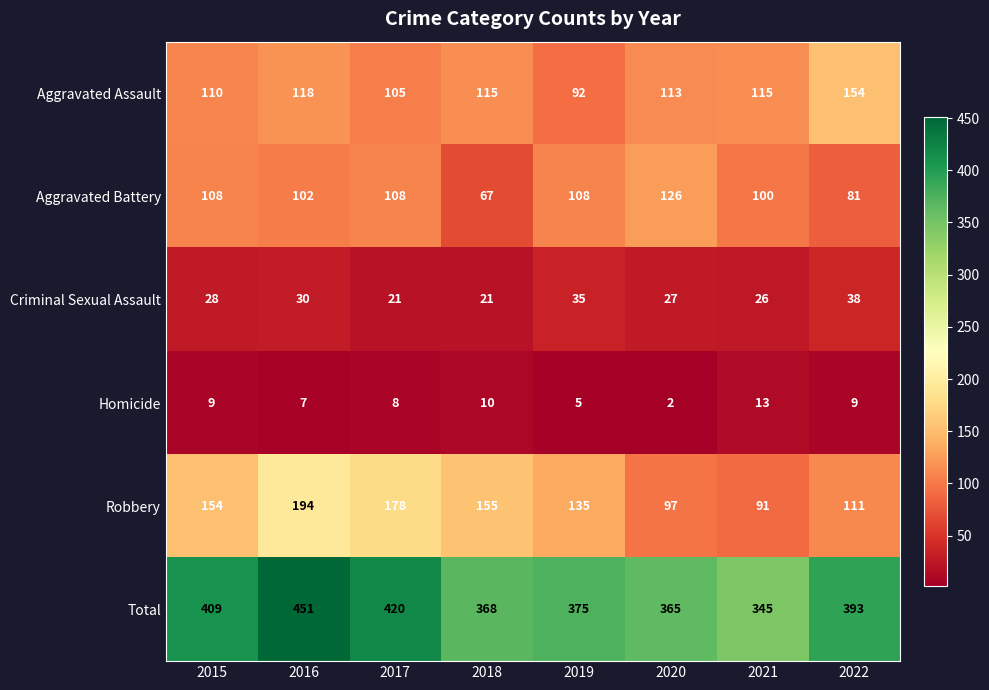

What is the difference between the highest and lowest values at 2022?

384